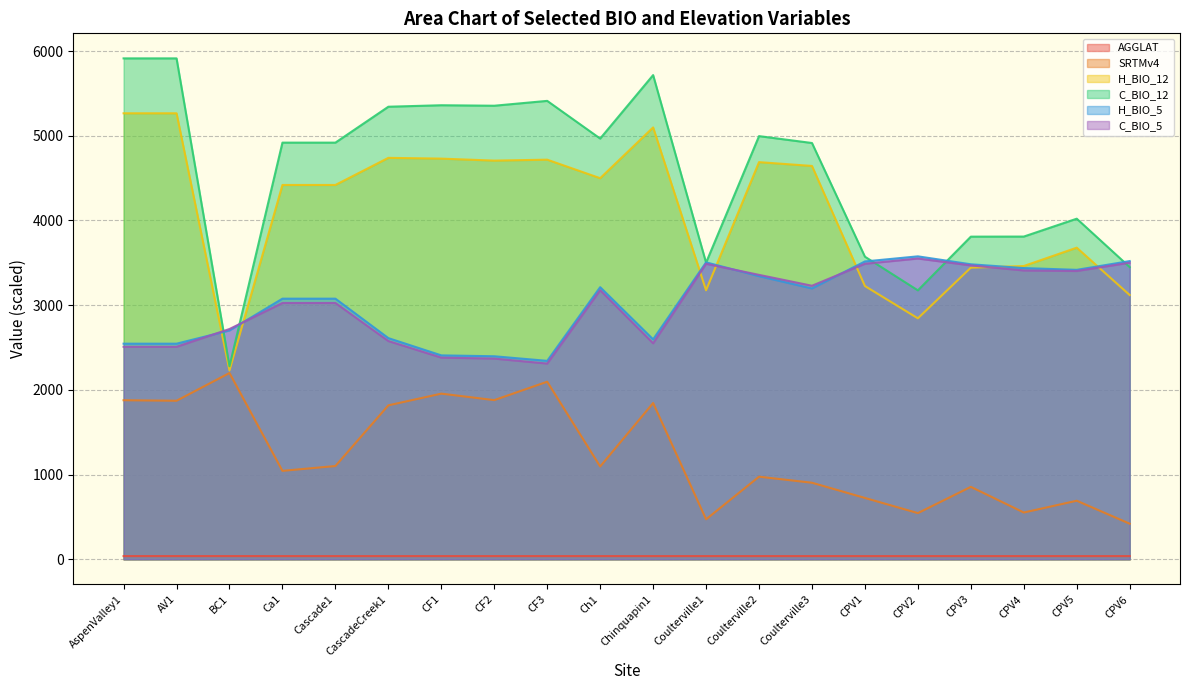

What position from the left is Coulterville1?

12